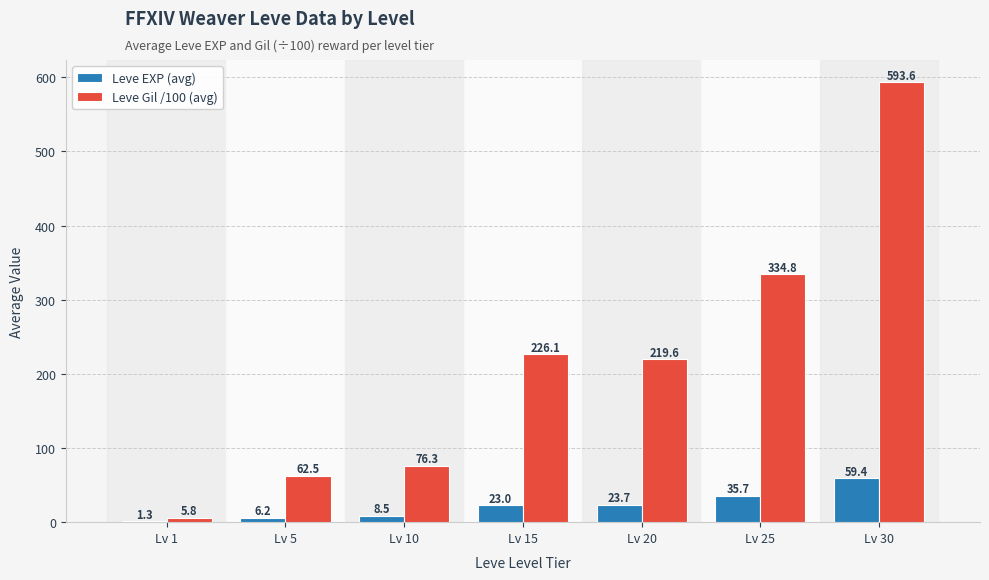

What is the maximum value for Leve Gil /100 (avg)?

593.6